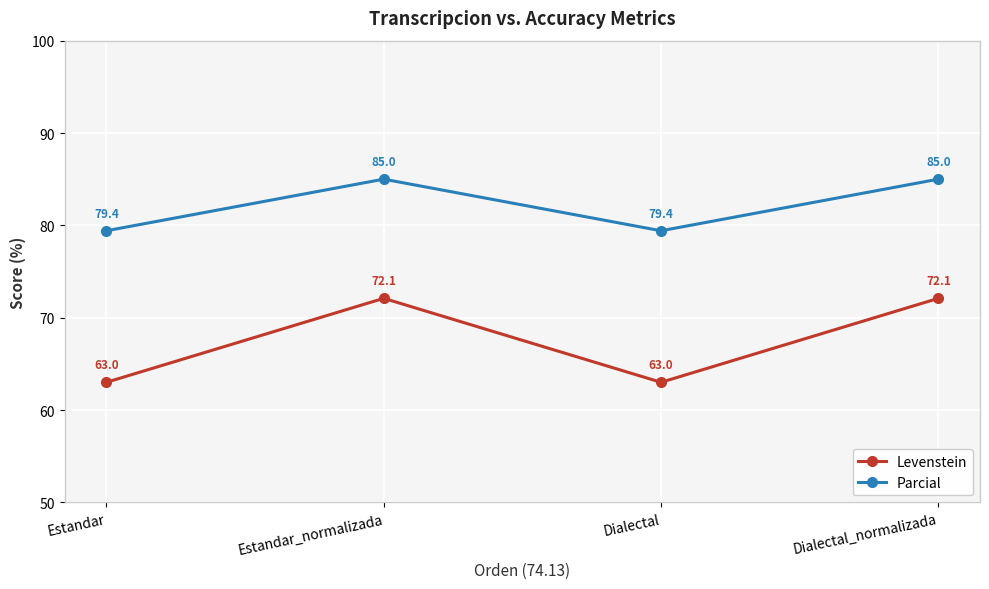

At which category does Parcial reach its first local peak?

Estandar_normalizada